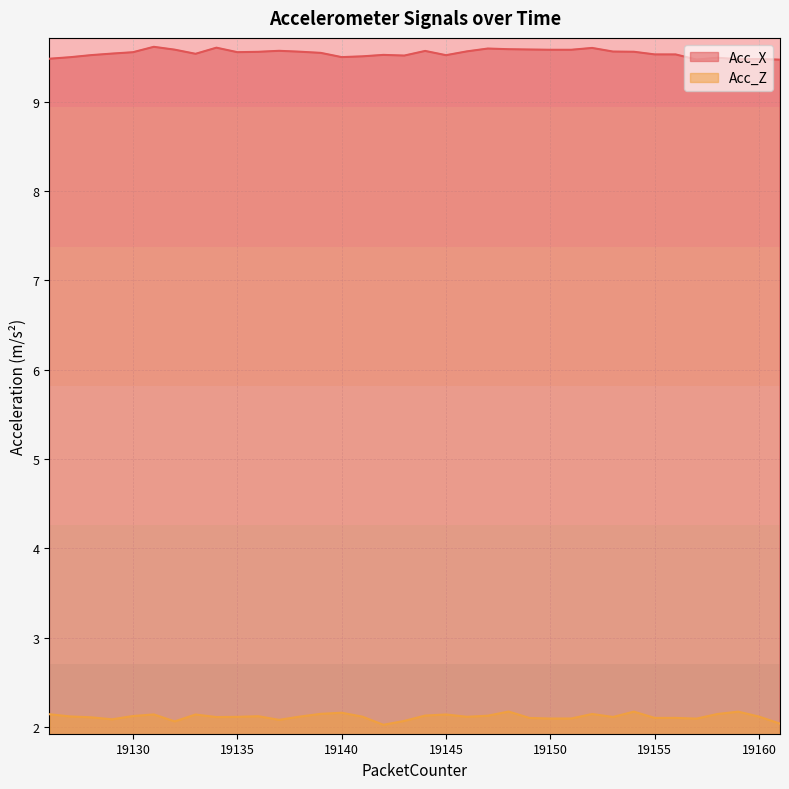

What is the spread (max minus min) of values at 19139?

7.4